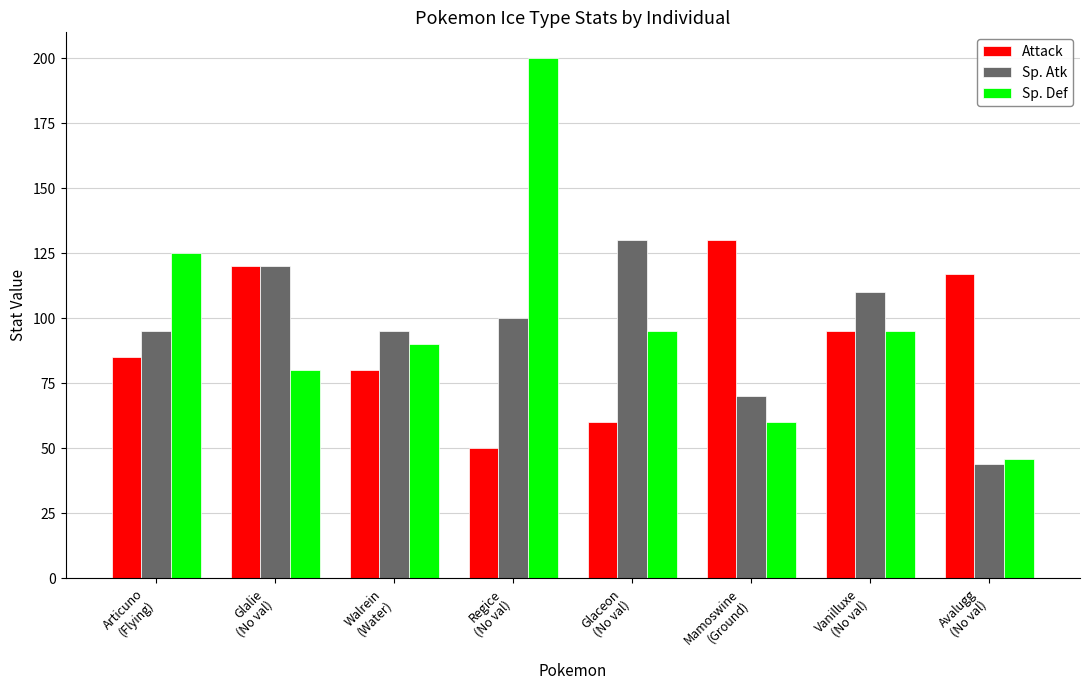

What is the minimum value shown in the chart?

44